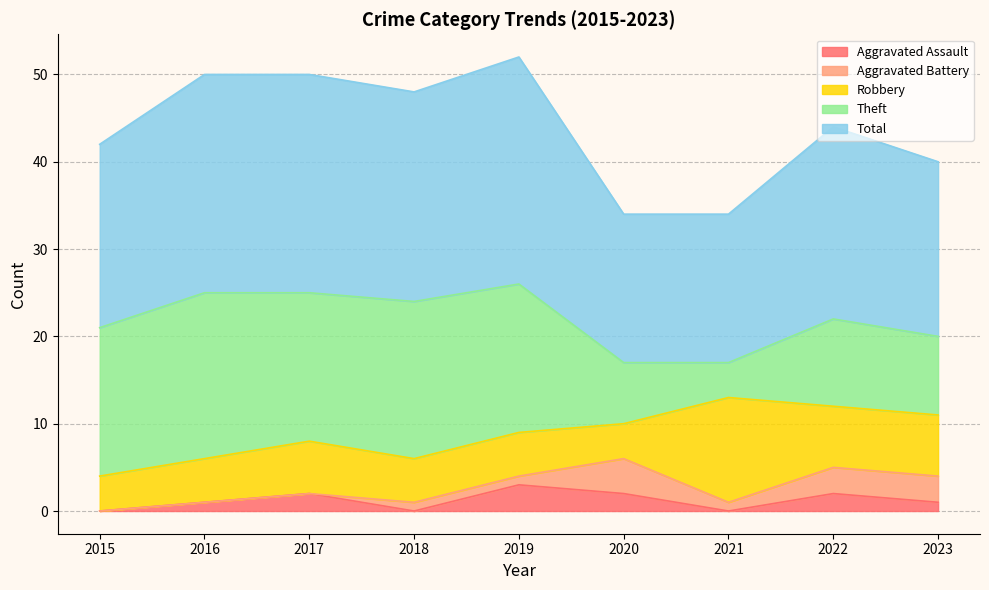

What are all the series names shown in the legend?

Aggravated Assault, Aggravated Battery, Robbery, Theft, Total